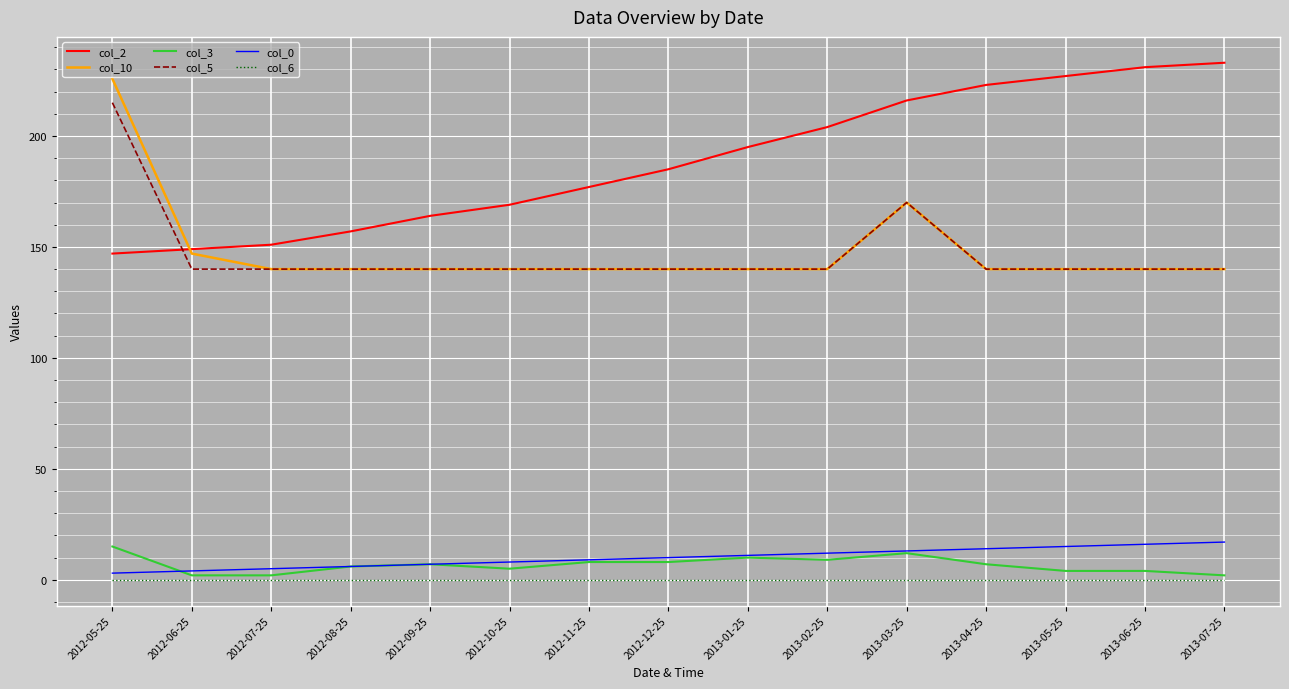

What is the difference between the second highest and second lowest values in the col_3 series?

10.0